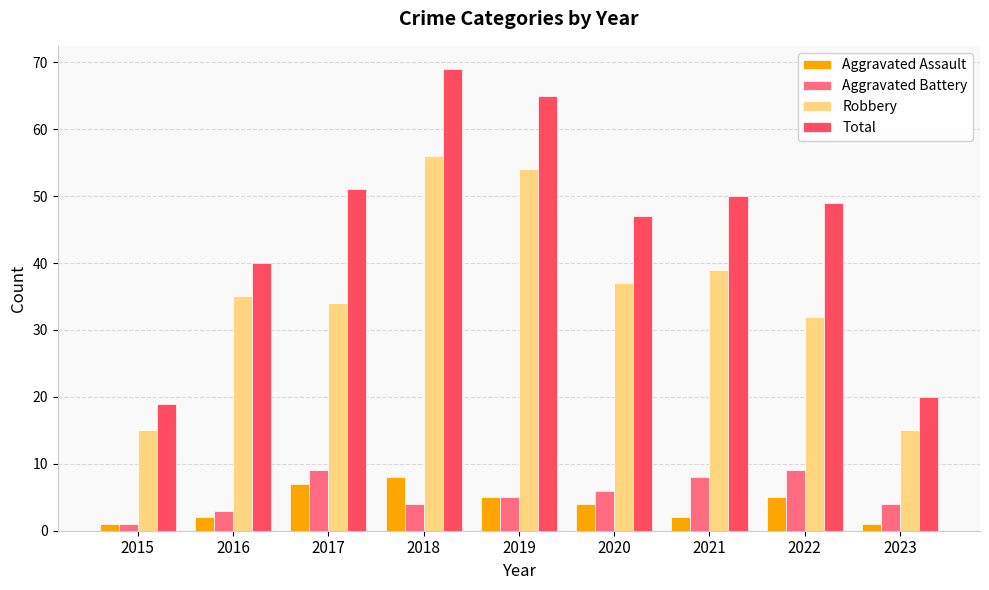

How many series are shown in this chart?

4